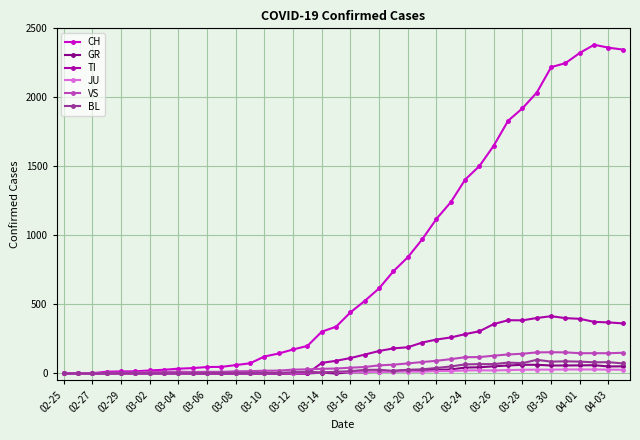

At how many categories does at least one series exceed 1677?

9